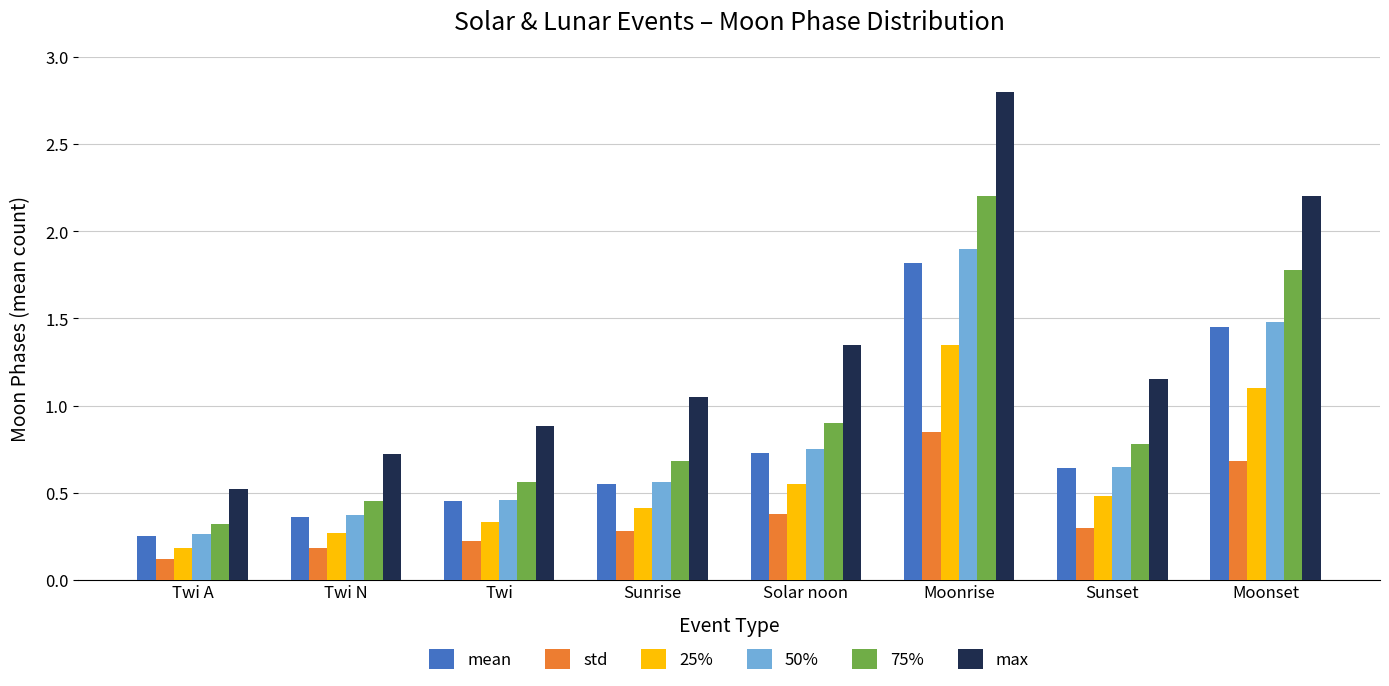

What position from the right is Solar noon?

4